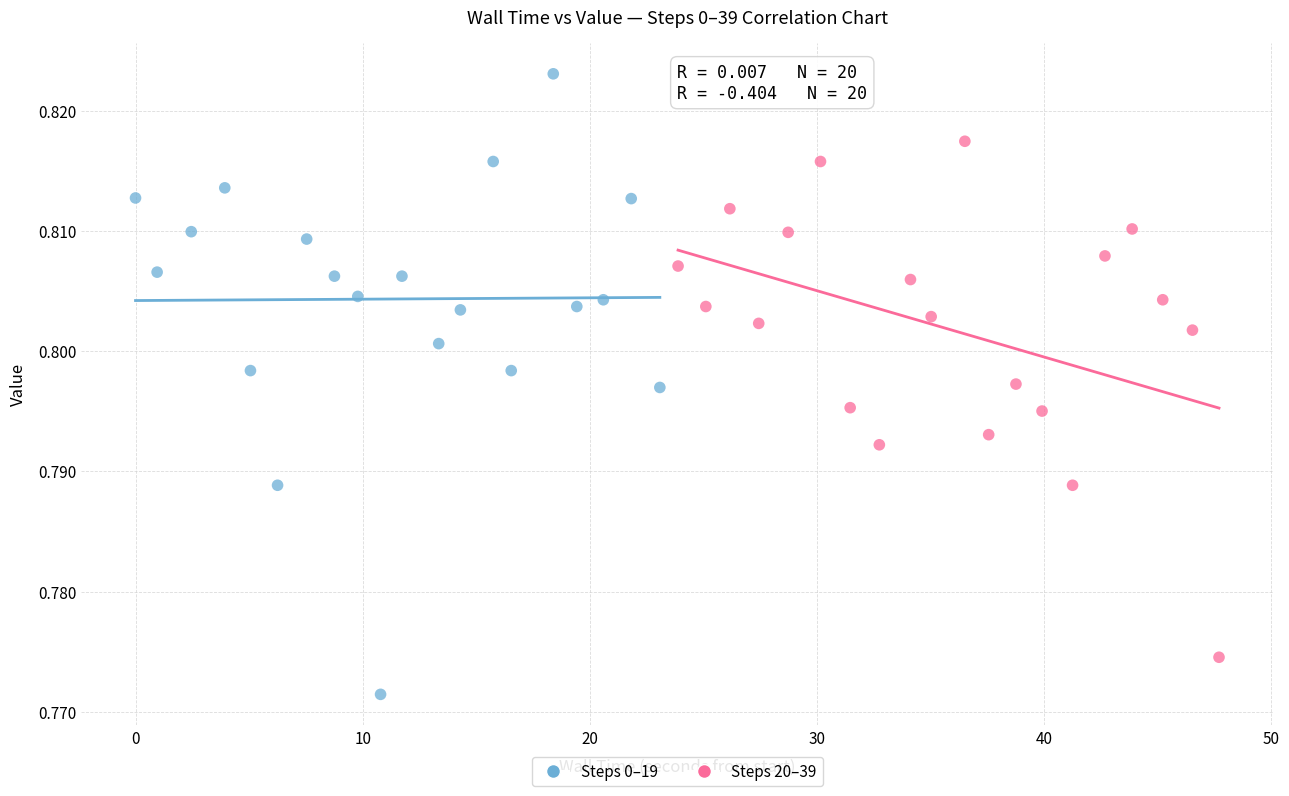

Which series contains the highest Y value?

Steps 0–19